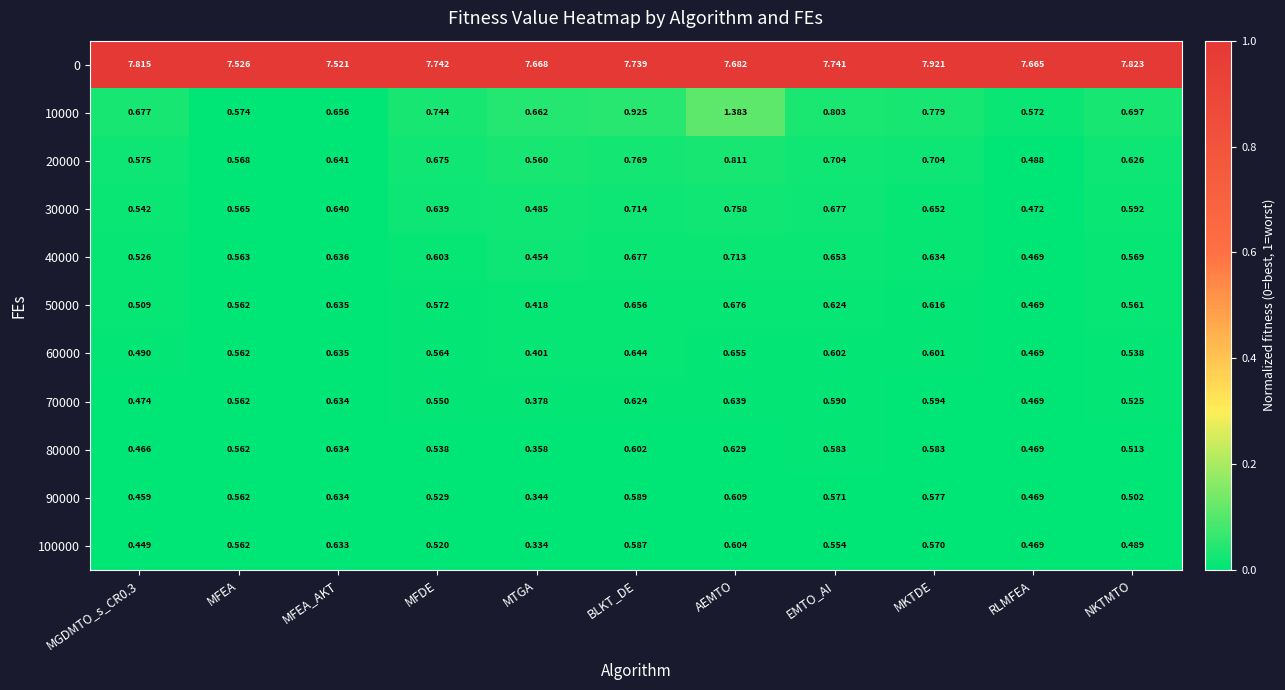

Which category has the highest value across all series?

MKTDE